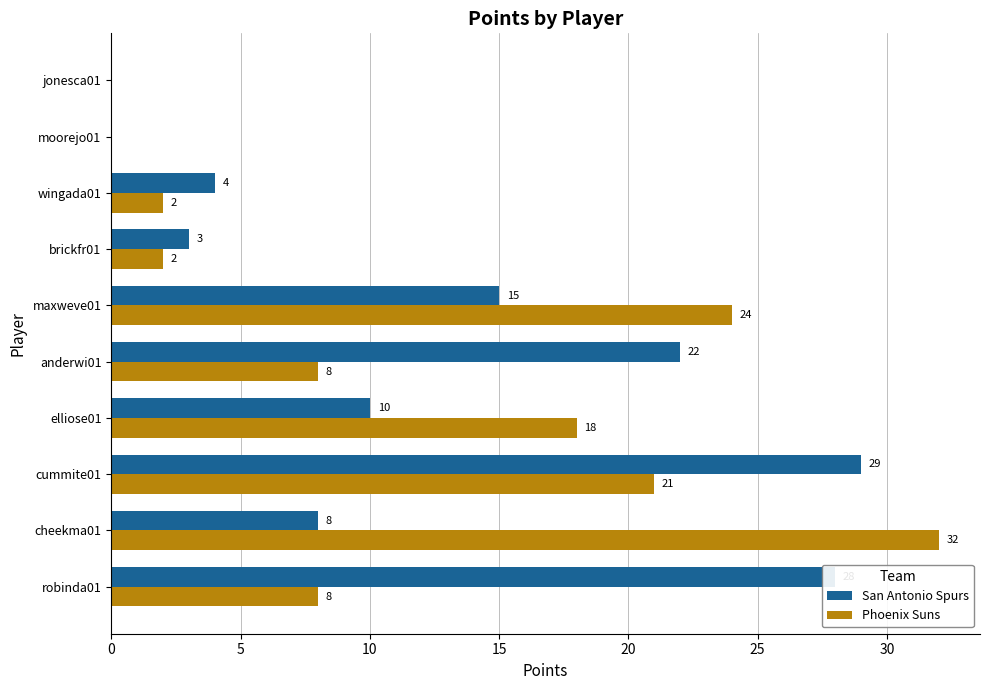

Where is Phoenix Suns nearest to the value 16?

elliose01